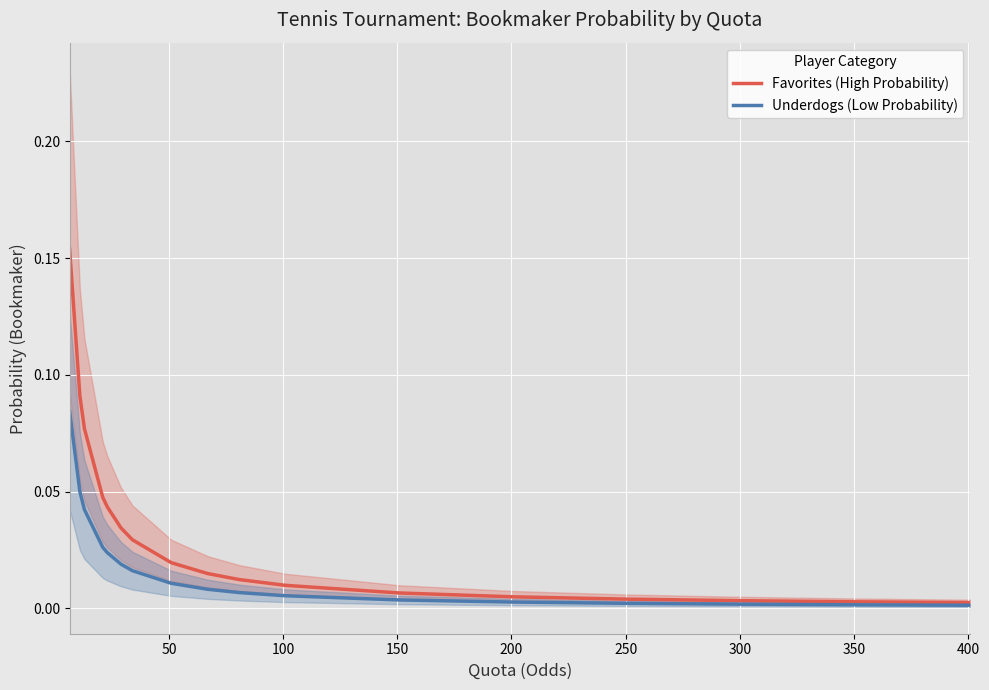

What is the greatest value displayed?

0.2